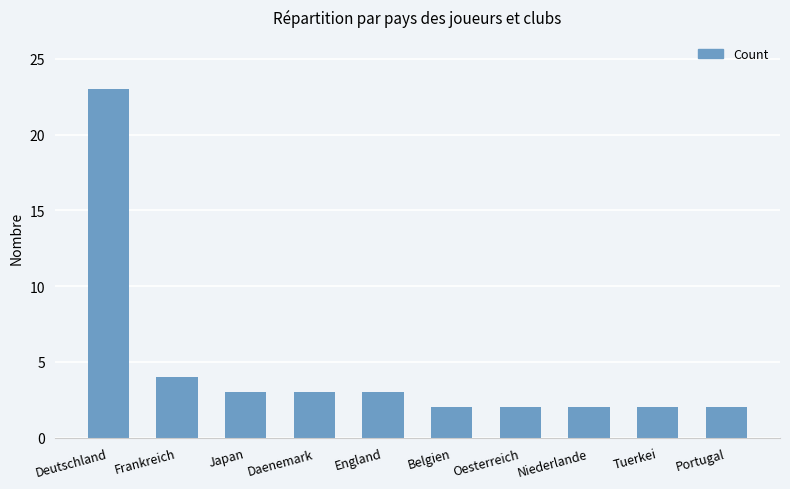

What position from the right is Oesterreich?

4